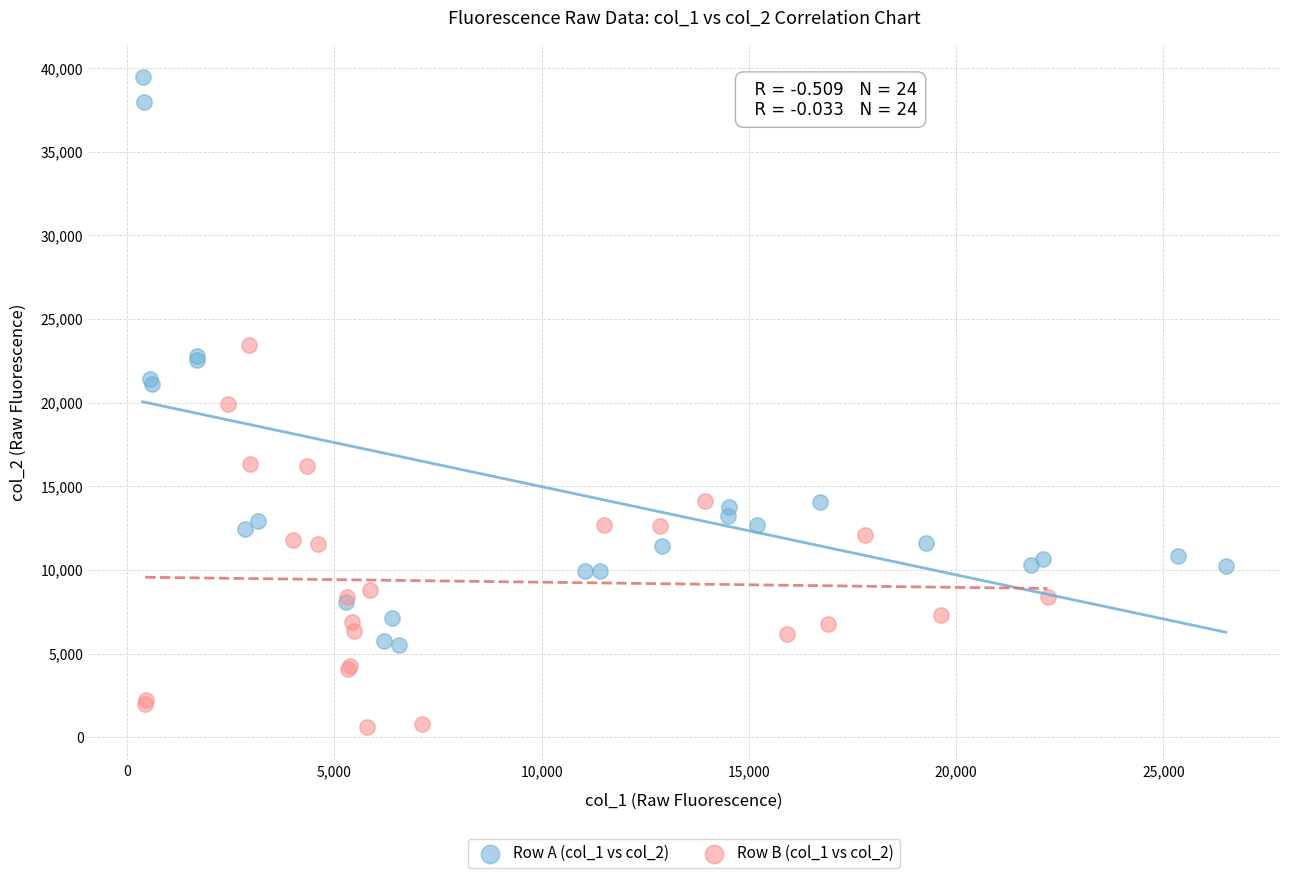

Which series contains the lowest Y value?

Row B (col_1 vs col_2)